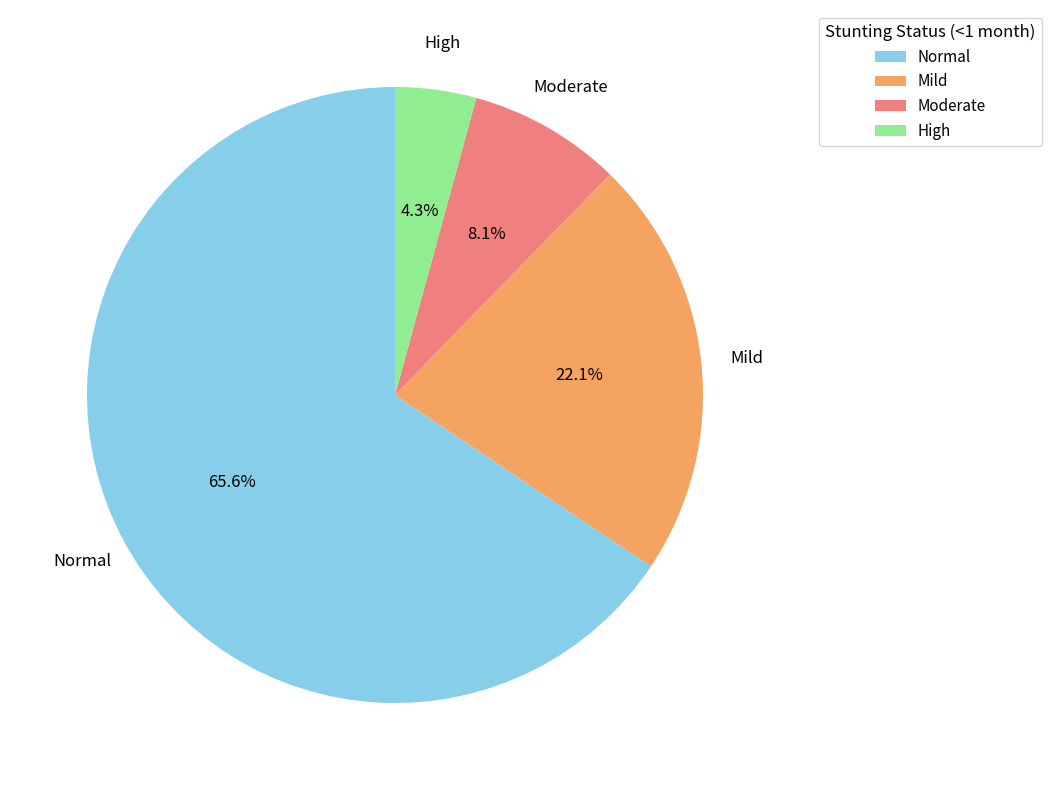

Is the sum of High and Mild greater than half?

No